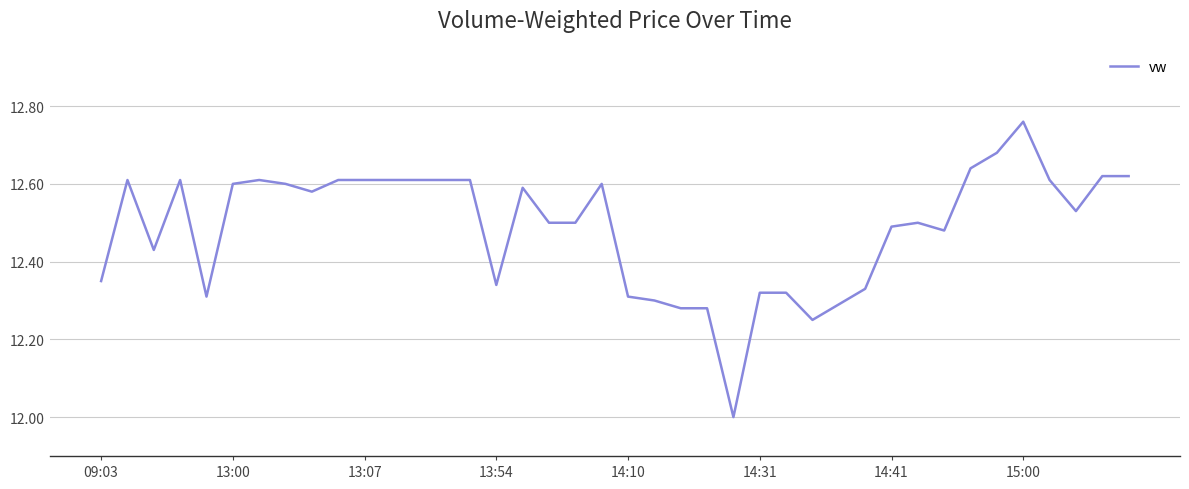

How many lines are shown in the chart?

1